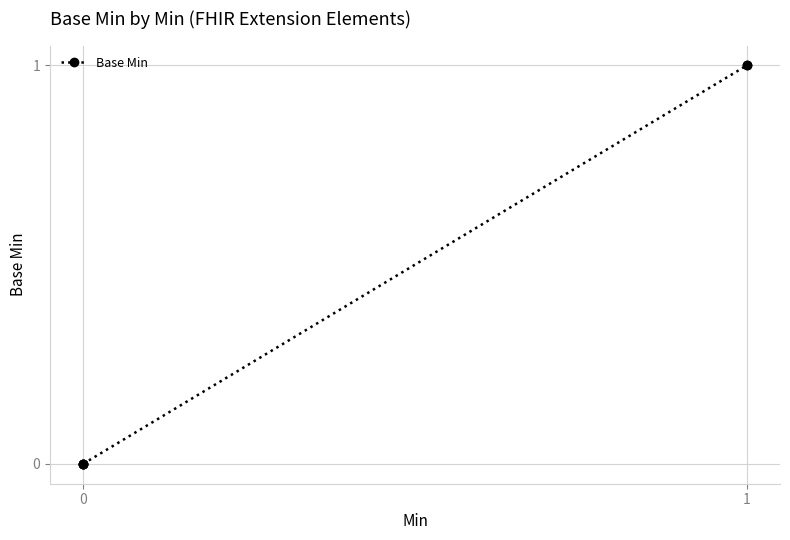

The chart shows a value of 0 at 0. True or false?

False